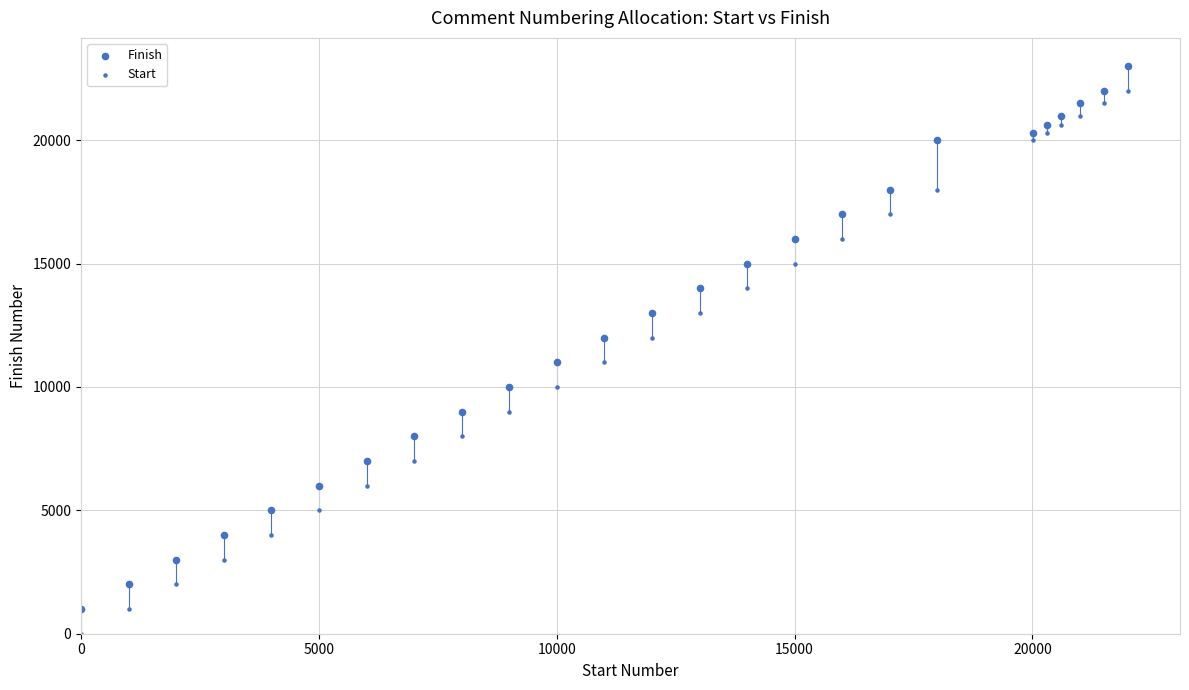

How many data points are displayed?

50